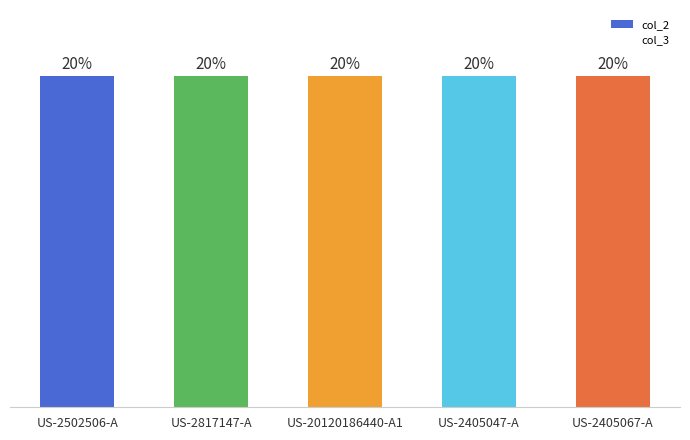

What is the spread (max minus min) of values at US-2405047-A?

3